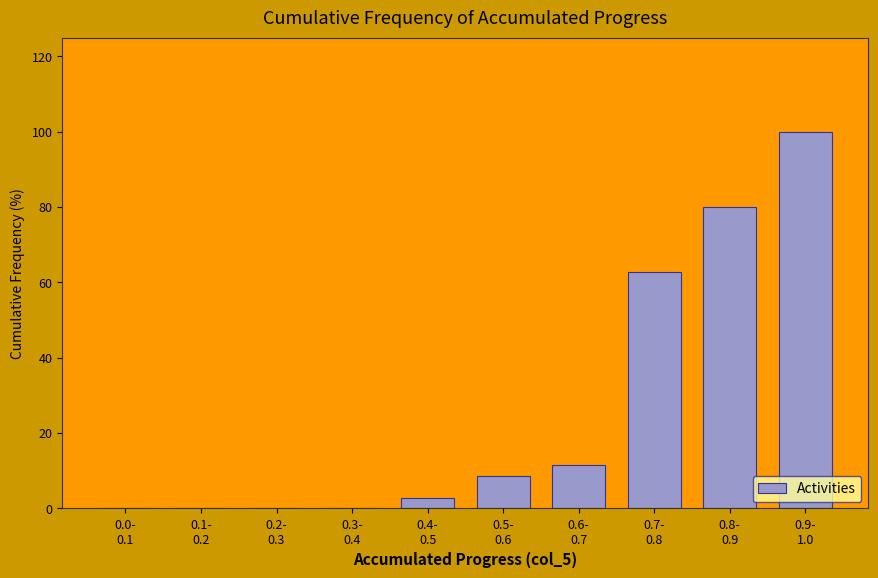

What is the maximum value shown in the chart?

100.0